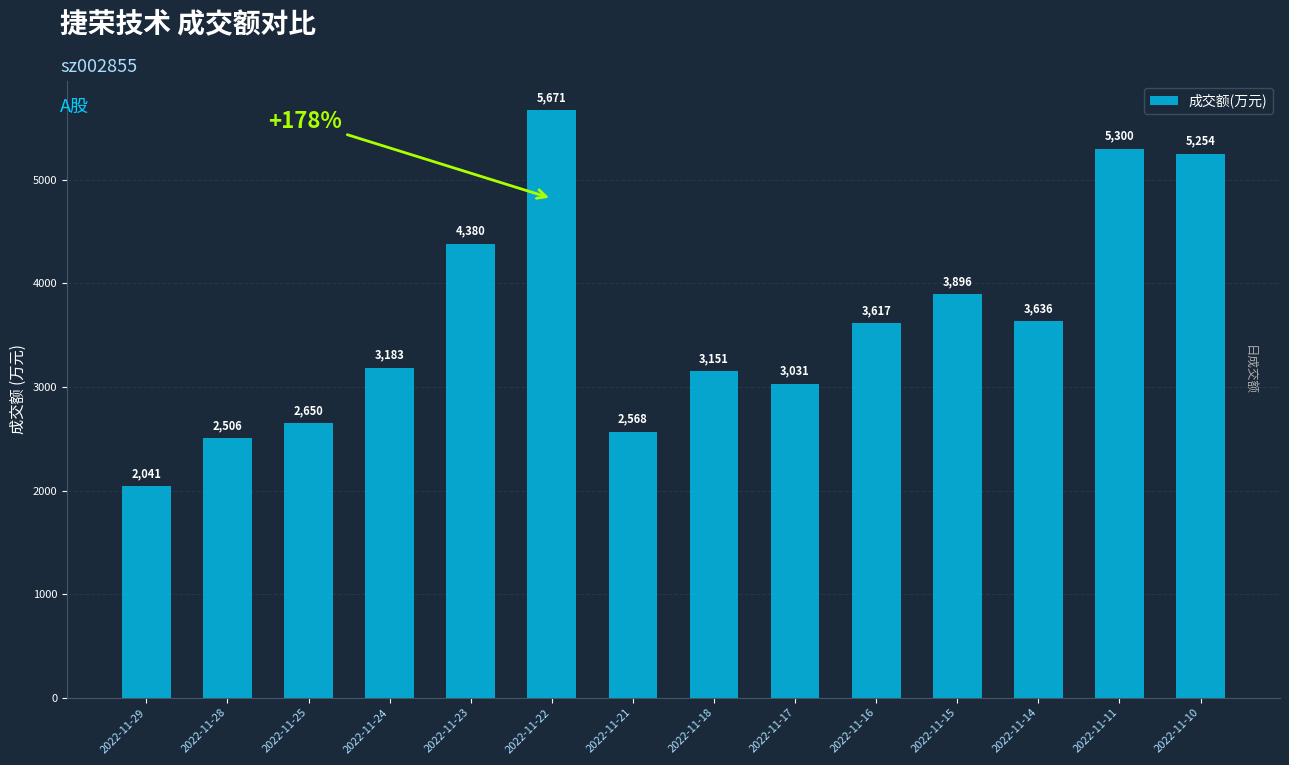

What is the average value?

3635